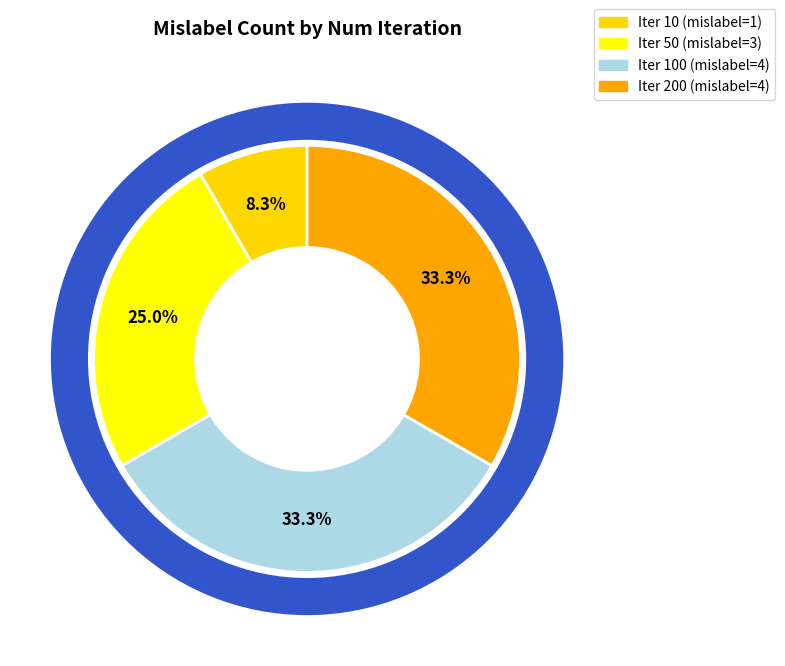

To the nearest percent, what percentage of the pie is 100?

33%